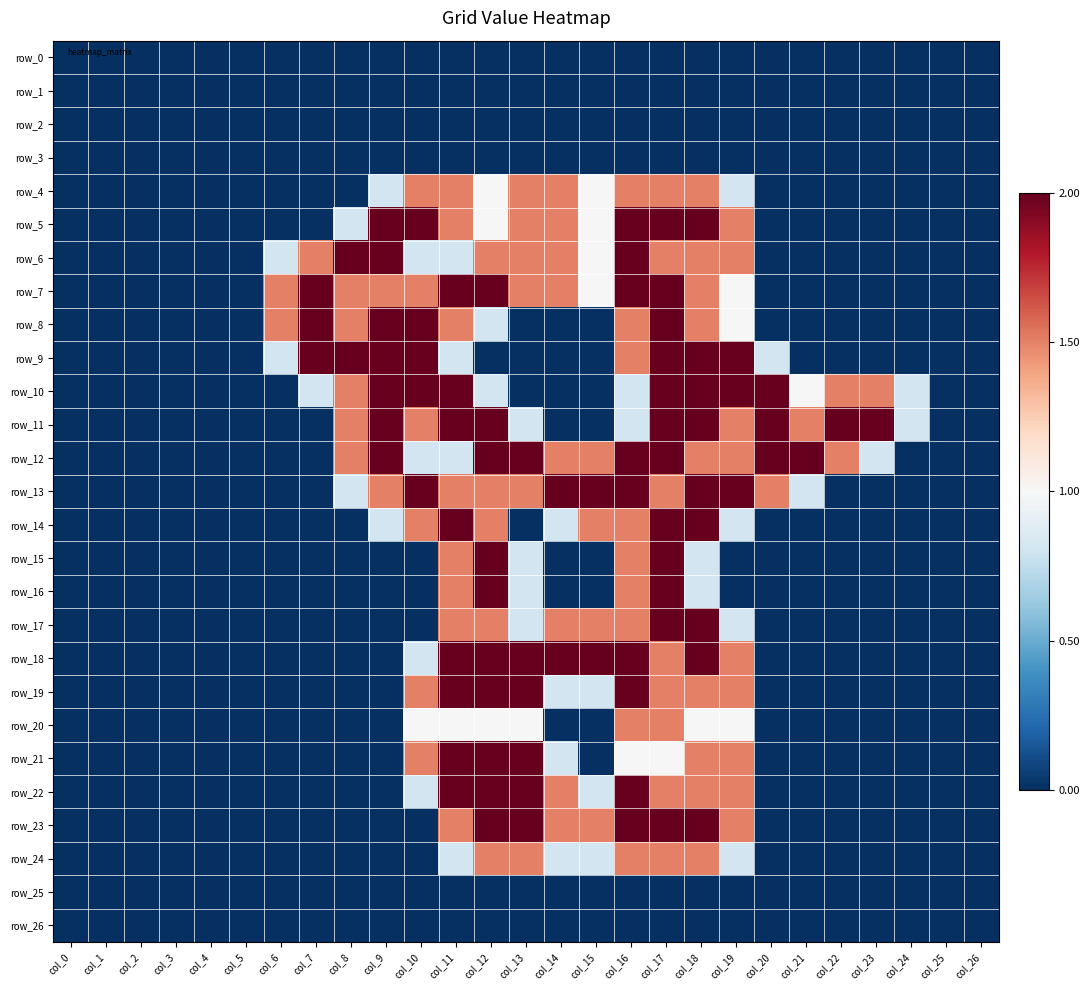

Reading right to left, what are all the values shown in this chart?

row_0: 0.0	0.0	0.0	0.0	0.0	0.0	0.0	0.0	0.0	0.0	0.0	0.0	0.0	0.0	0.0	0.0	0.0	0.0	0.0	0.0	0.0	0.0	0.0	0.0	0.0	0.0	0.0
row_1: 0.0	0.0	0.0	0.0	0.0	0.0	0.0	0.0	0.0	0.0	0.0	0.0	0.0	0.0	0.0	0.0	0.0	0.0	0.0	0.0	0.0	0.0	0.0	0.0	0.0	0.0	0.0
row_2: 0.0	0.0	0.0	0.0	0.0	0.0	0.0	0.0	0.0	0.0	0.0	0.0	0.0	0.0	0.0	0.0	0.0	0.0	0.0	0.0	0.0	0.0	0.0	0.0	0.0	0.0	0.0
row_3: 0.0	0.0	0.0	0.0	0.0	0.0	0.0	0.0	0.0	0.0	0.0	0.0	0.0	0.0	0.0	0.0	0.0	0.0	0.0	0.0	0.0	0.0	0.0	0.0	0.0	0.0	0.0
row_4: 0.0	0.0	0.0	0.0	0.0	0.0	0.0	0.8	1.5	1.5	1.5	1.0	1.5	1.5	1.0	1.5	1.5	0.8	0.0	0.0	0.0	0.0	0.0	0.0	0.0	0.0	0.0
row_5: 0.0	0.0	0.0	0.0	0.0	0.0	0.0	1.5	2.0	2.0	2.0	1.0	1.5	1.5	1.0	1.5	2.0	2.0	0.8	0.0	0.0	0.0	0.0	0.0	0.0	0.0	0.0
row_6: 0.0	0.0	0.0	0.0	0.0	0.0	0.0	1.5	1.5	1.5	2.0	1.0	1.5	1.5	1.5	0.8	0.8	2.0	2.0	1.5	0.8	0.0	0.0	0.0	0.0	0.0	0.0
row_7: 0.0	0.0	0.0	0.0	0.0	0.0	0.0	1.0	1.5	2.0	2.0	1.0	1.5	1.5	2.0	2.0	1.5	1.5	1.5	2.0	1.5	0.0	0.0	0.0	0.0	0.0	0.0
row_8: 0.0	0.0	0.0	0.0	0.0	0.0	0.0	1.0	1.5	2.0	1.5	0.0	0.0	0.0	0.8	1.5	2.0	2.0	1.5	2.0	1.5	0.0	0.0	0.0	0.0	0.0	0.0
row_9: 0.0	0.0	0.0	0.0	0.0	0.0	0.8	2.0	2.0	2.0	1.5	0.0	0.0	0.0	0.0	0.8	2.0	2.0	2.0	2.0	0.8	0.0	0.0	0.0	0.0	0.0	0.0
row_10: 0.0	0.0	0.8	1.5	1.5	1.0	2.0	2.0	2.0	2.0	0.8	0.0	0.0	0.0	0.8	2.0	2.0	2.0	1.5	0.8	0.0	0.0	0.0	0.0	0.0	0.0	0.0
row_11: 0.0	0.0	0.8	2.0	2.0	1.5	2.0	1.5	2.0	2.0	0.8	0.0	0.0	0.8	2.0	2.0	1.5	2.0	1.5	0.0	0.0	0.0	0.0	0.0	0.0	0.0	0.0
row_12: 0.0	0.0	0.0	0.8	1.5	2.0	2.0	1.5	1.5	2.0	2.0	1.5	1.5	2.0	2.0	0.8	0.8	2.0	1.5	0.0	0.0	0.0	0.0	0.0	0.0	0.0	0.0
row_13: 0.0	0.0	0.0	0.0	0.0	0.8	1.5	2.0	2.0	1.5	2.0	2.0	2.0	1.5	1.5	1.5	2.0	1.5	0.8	0.0	0.0	0.0	0.0	0.0	0.0	0.0	0.0
row_14: 0.0	0.0	0.0	0.0	0.0	0.0	0.0	0.8	2.0	2.0	1.5	1.5	0.8	0.0	1.5	2.0	1.5	0.8	0.0	0.0	0.0	0.0	0.0	0.0	0.0	0.0	0.0
row_15: 0.0	0.0	0.0	0.0	0.0	0.0	0.0	0.0	0.8	2.0	1.5	0.0	0.0	0.8	2.0	1.5	0.0	0.0	0.0	0.0	0.0	0.0	0.0	0.0	0.0	0.0	0.0
row_16: 0.0	0.0	0.0	0.0	0.0	0.0	0.0	0.0	0.8	2.0	1.5	0.0	0.0	0.8	2.0	1.5	0.0	0.0	0.0	0.0	0.0	0.0	0.0	0.0	0.0	0.0	0.0
row_17: 0.0	0.0	0.0	0.0	0.0	0.0	0.0	0.8	2.0	2.0	1.5	1.5	1.5	0.8	1.5	1.5	0.0	0.0	0.0	0.0	0.0	0.0	0.0	0.0	0.0	0.0	0.0
row_18: 0.0	0.0	0.0	0.0	0.0	0.0	0.0	1.5	2.0	1.5	2.0	2.0	2.0	2.0	2.0	2.0	0.8	0.0	0.0	0.0	0.0	0.0	0.0	0.0	0.0	0.0	0.0
row_19: 0.0	0.0	0.0	0.0	0.0	0.0	0.0	1.5	1.5	1.5	2.0	0.8	0.8	2.0	2.0	2.0	1.5	0.0	0.0	0.0	0.0	0.0	0.0	0.0	0.0	0.0	0.0
row_20: 0.0	0.0	0.0	0.0	0.0	0.0	0.0	1.0	1.0	1.5	1.5	0.0	0.0	1.0	1.0	1.0	1.0	0.0	0.0	0.0	0.0	0.0	0.0	0.0	0.0	0.0	0.0
row_21: 0.0	0.0	0.0	0.0	0.0	0.0	0.0	1.5	1.5	1.0	1.0	0.0	0.8	2.0	2.0	2.0	1.5	0.0	0.0	0.0	0.0	0.0	0.0	0.0	0.0	0.0	0.0
row_22: 0.0	0.0	0.0	0.0	0.0	0.0	0.0	1.5	1.5	1.5	2.0	0.8	1.5	2.0	2.0	2.0	0.8	0.0	0.0	0.0	0.0	0.0	0.0	0.0	0.0	0.0	0.0
row_23: 0.0	0.0	0.0	0.0	0.0	0.0	0.0	1.5	2.0	2.0	2.0	1.5	1.5	2.0	2.0	1.5	0.0	0.0	0.0	0.0	0.0	0.0	0.0	0.0	0.0	0.0	0.0
row_24: 0.0	0.0	0.0	0.0	0.0	0.0	0.0	0.8	1.5	1.5	1.5	0.8	0.8	1.5	1.5	0.8	0.0	0.0	0.0	0.0	0.0	0.0	0.0	0.0	0.0	0.0	0.0
row_25: 0.0	0.0	0.0	0.0	0.0	0.0	0.0	0.0	0.0	0.0	0.0	0.0	0.0	0.0	0.0	0.0	0.0	0.0	0.0	0.0	0.0	0.0	0.0	0.0	0.0	0.0	0.0
row_26: 0.0	0.0	0.0	0.0	0.0	0.0	0.0	0.0	0.0	0.0	0.0	0.0	0.0	0.0	0.0	0.0	0.0	0.0	0.0	0.0	0.0	0.0	0.0	0.0	0.0	0.0	0.0